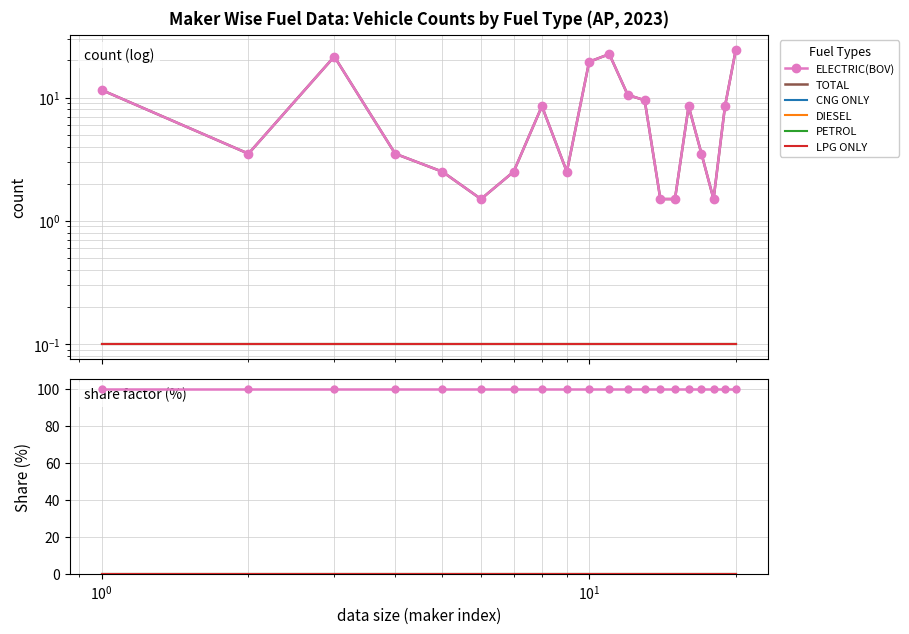

At how many categories does at least one series exceed 17?

20